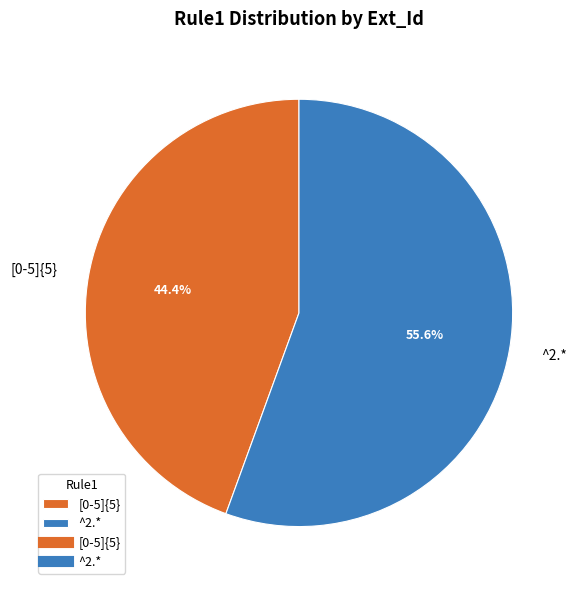

What percentage is NOT represented by [0-5]{5}?

55.6%